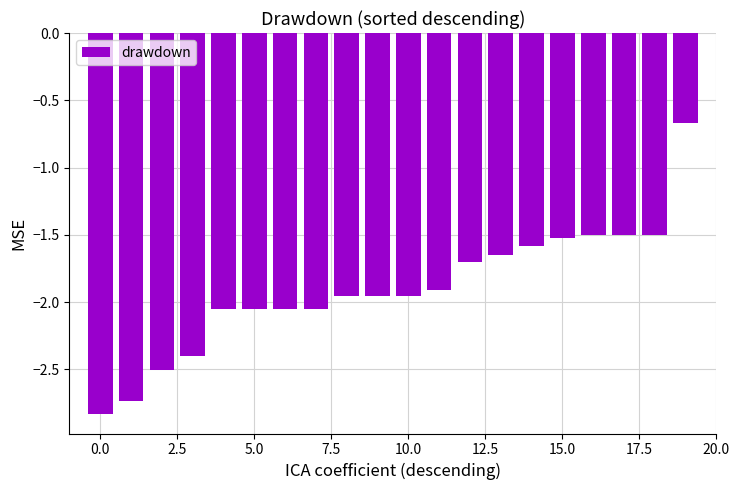

What is the sum of all values?

-38.1